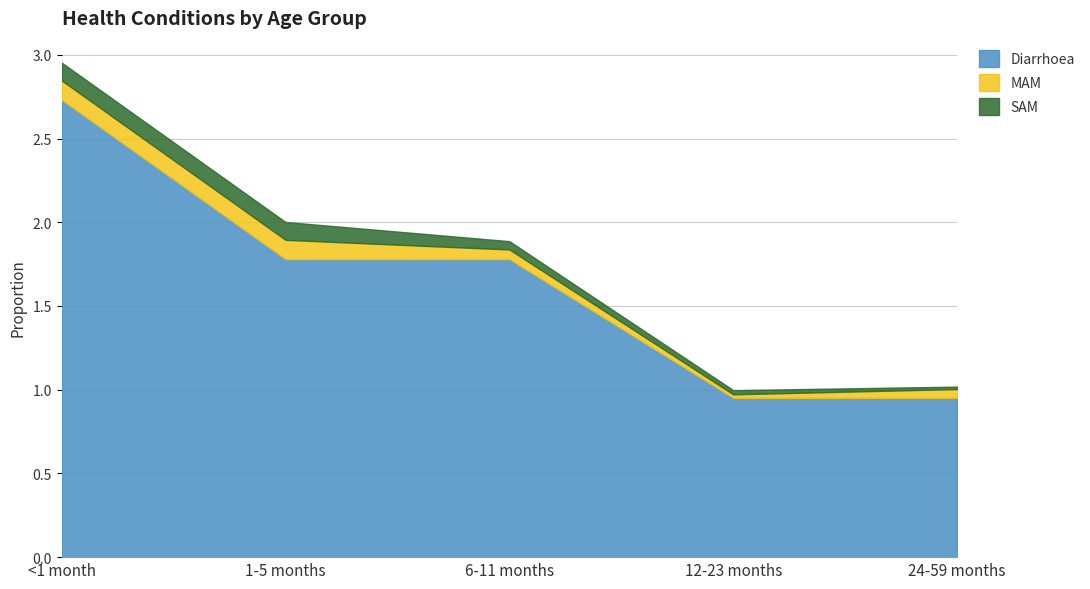

Does the chart have visible grid lines?

Yes